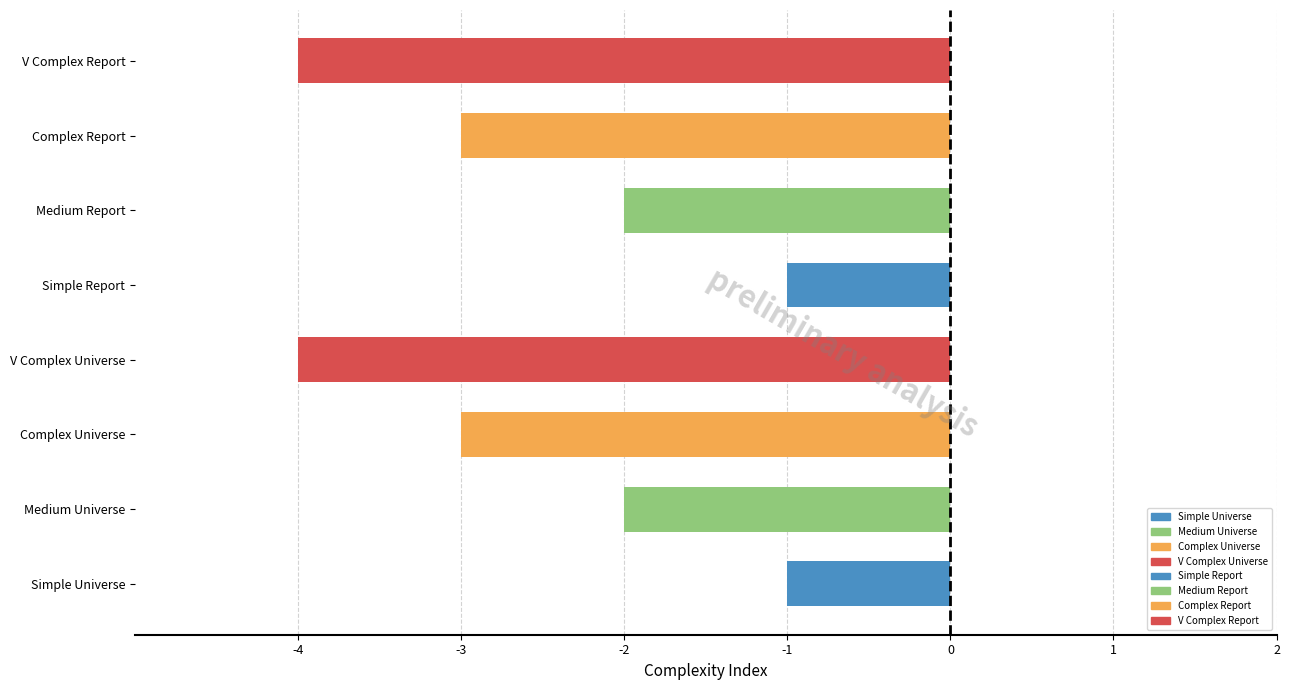

How many data points does each series have?

8